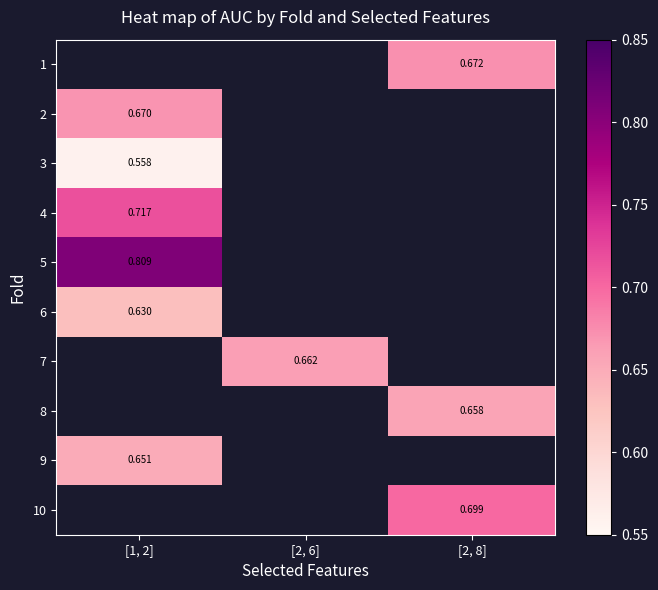

Which has a higher value, [2, 6] or [1, 2]?

[1, 2]